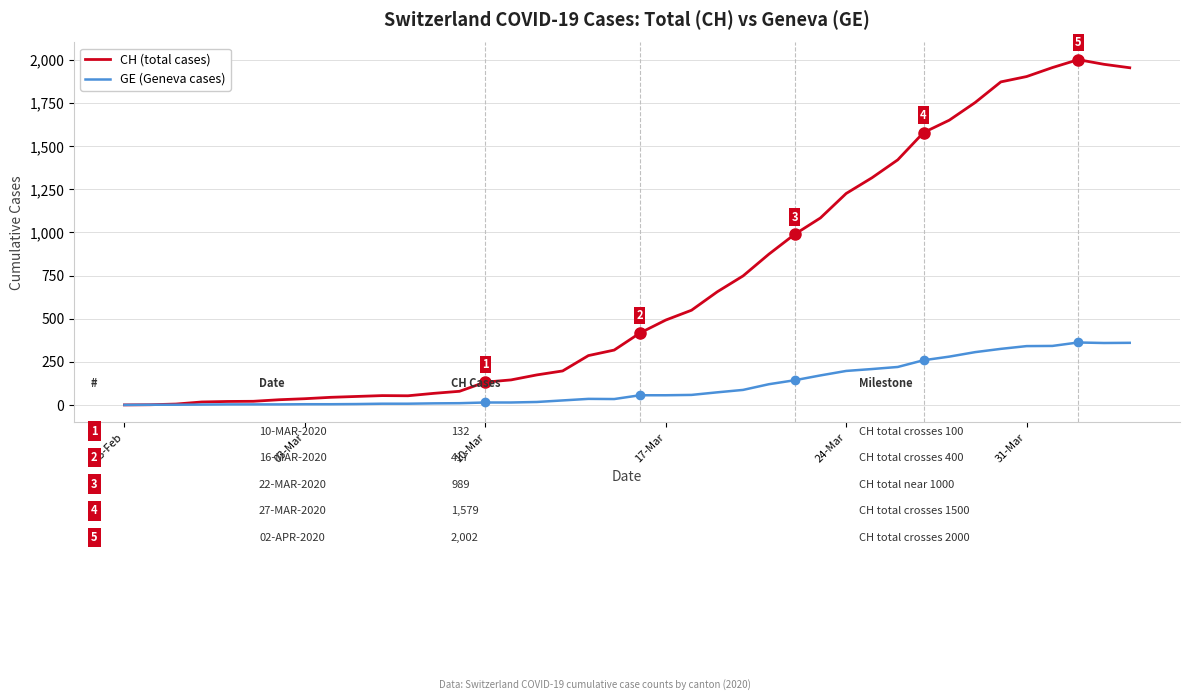

Which series has the widest spread of values?

CH (total cases)